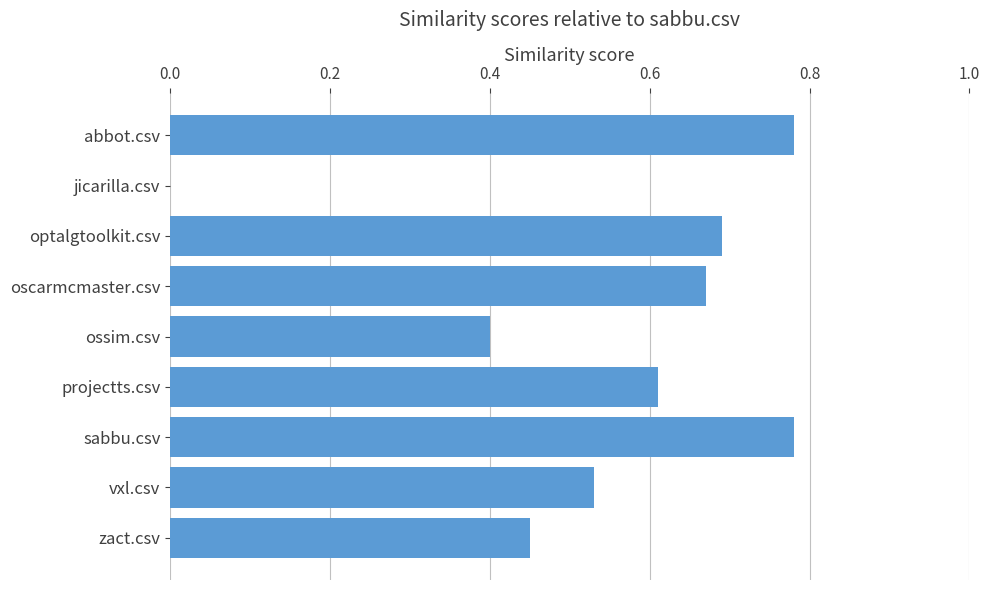

Is it true that the value at projectts.csv is 0.2?

False